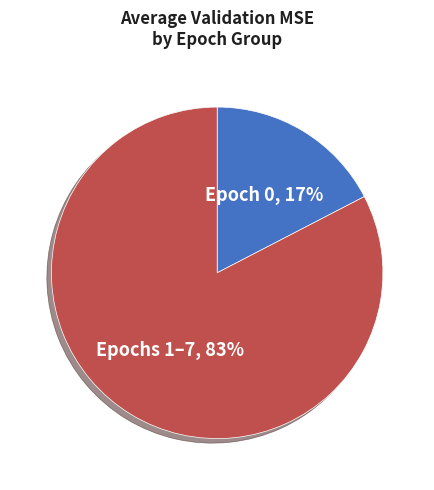

How many slices are in this pie chart?

2